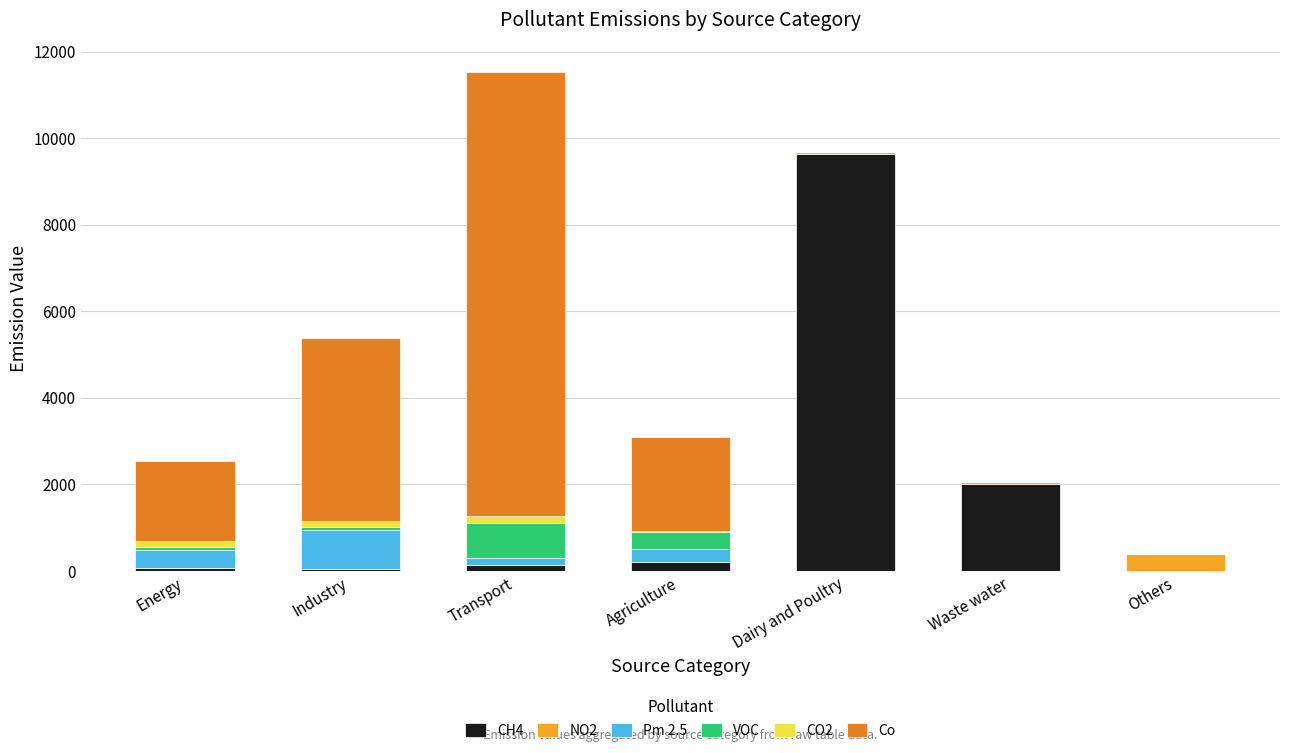

At which category is the sum across all series the highest?

Transport